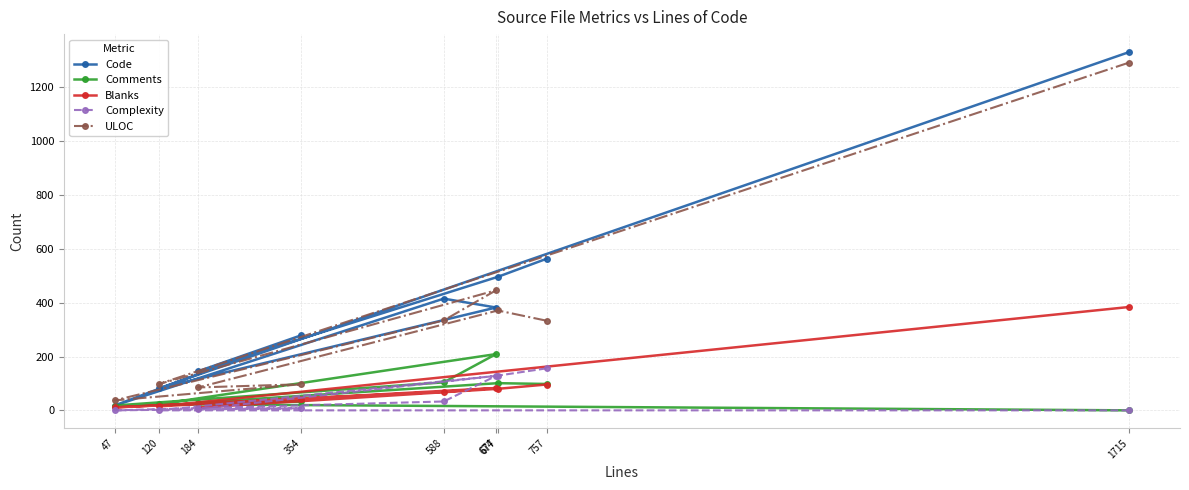

Is the value of Blanks at 184 greater than the value of Complexity at 757?

No